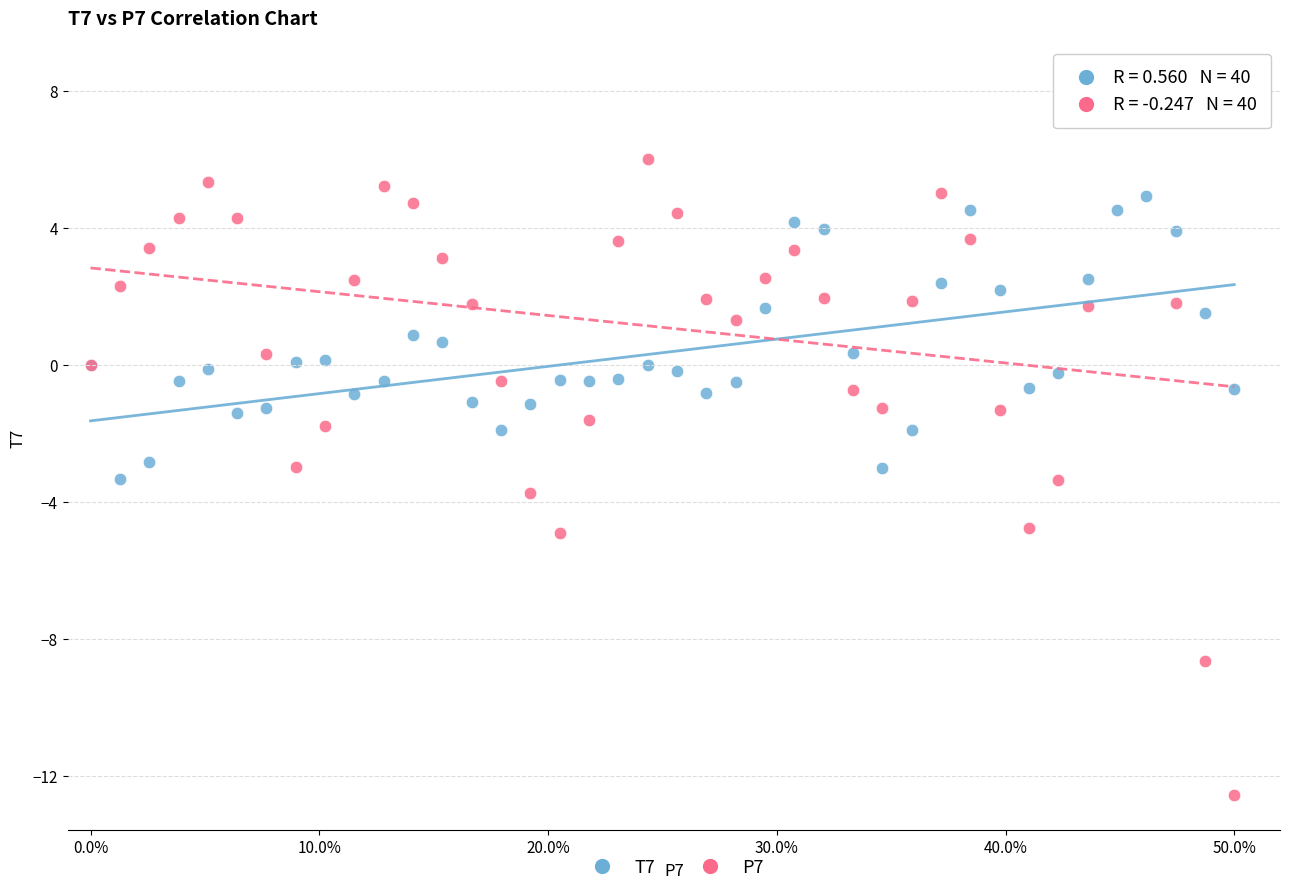

Which series reaches the minimum Y coordinate?

P7